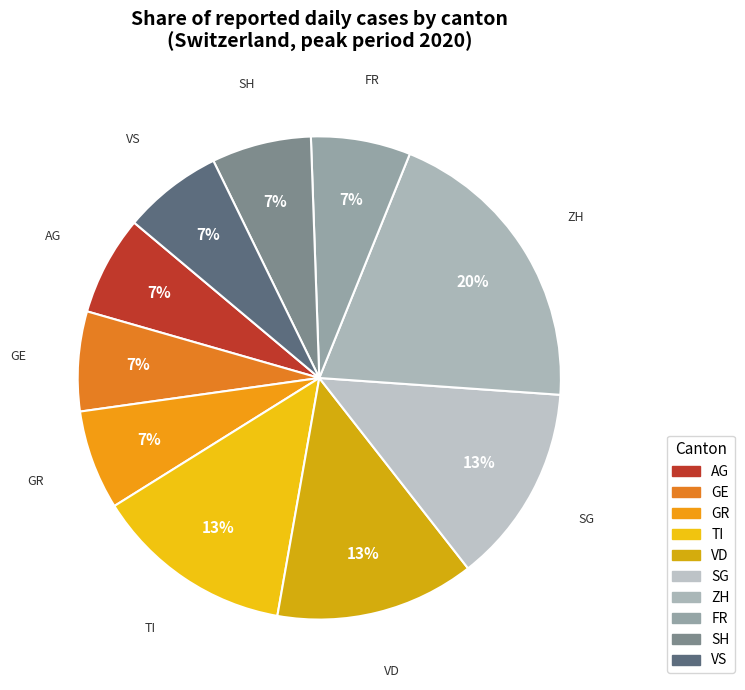

To the nearest percent, what portion does VD represent?

13%